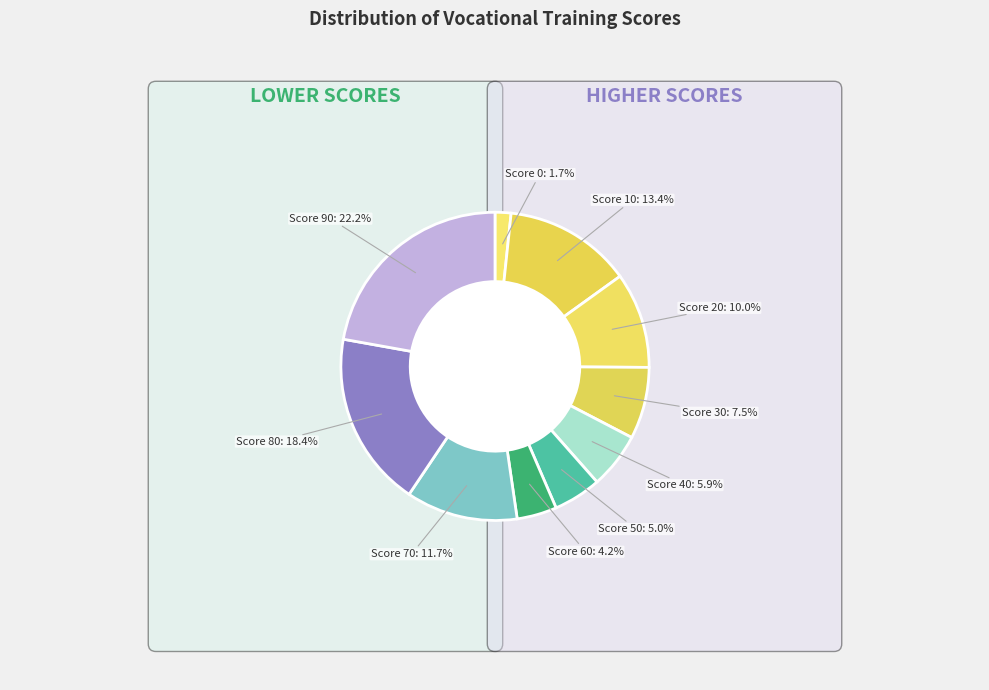

What percentage is the Score 0 slice, to the nearest percent?

2%